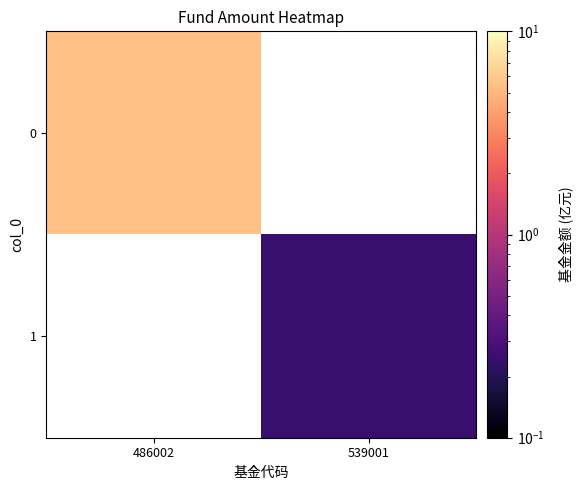

List the series in order of their peak value, highest first.

0, 1